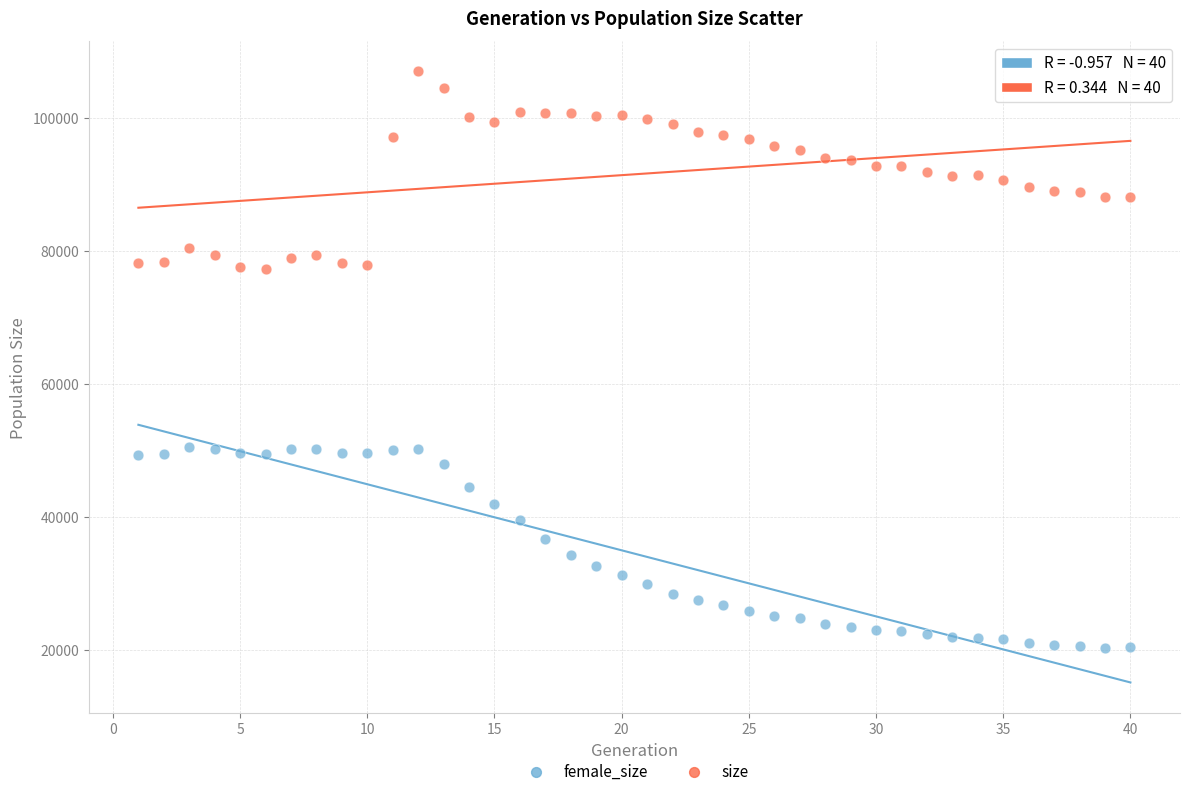

Across all data points, what is the range of X values (max minus min)?

39